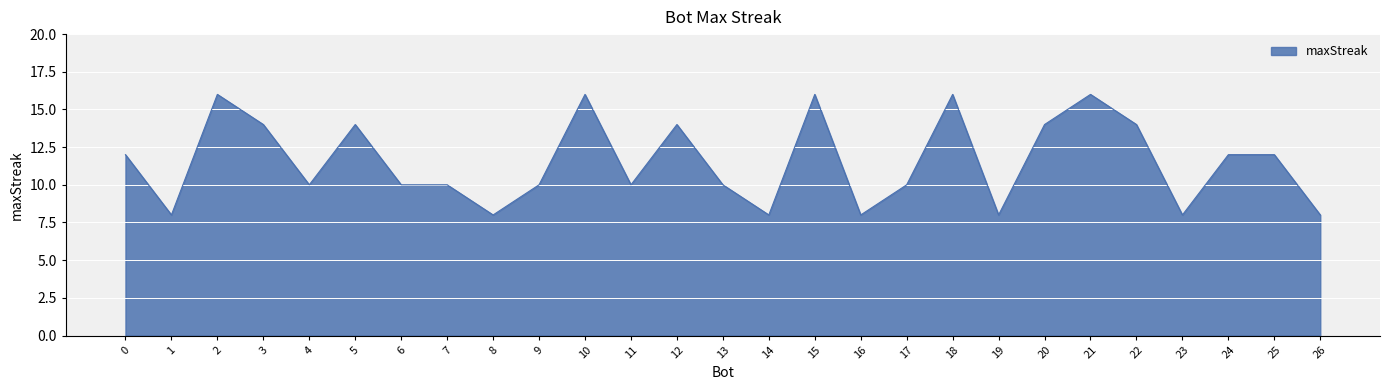

What is the minimum value shown in the chart?

8